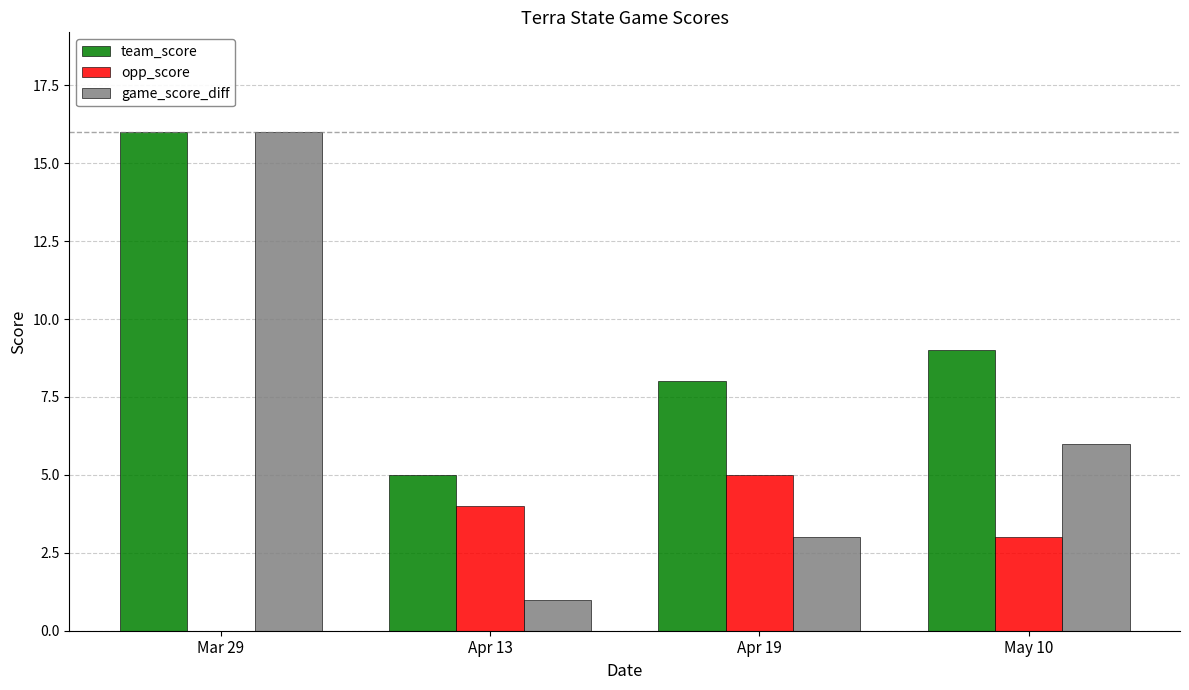

True or false: game_score_diff has a value of 16 at Mar 29.

True